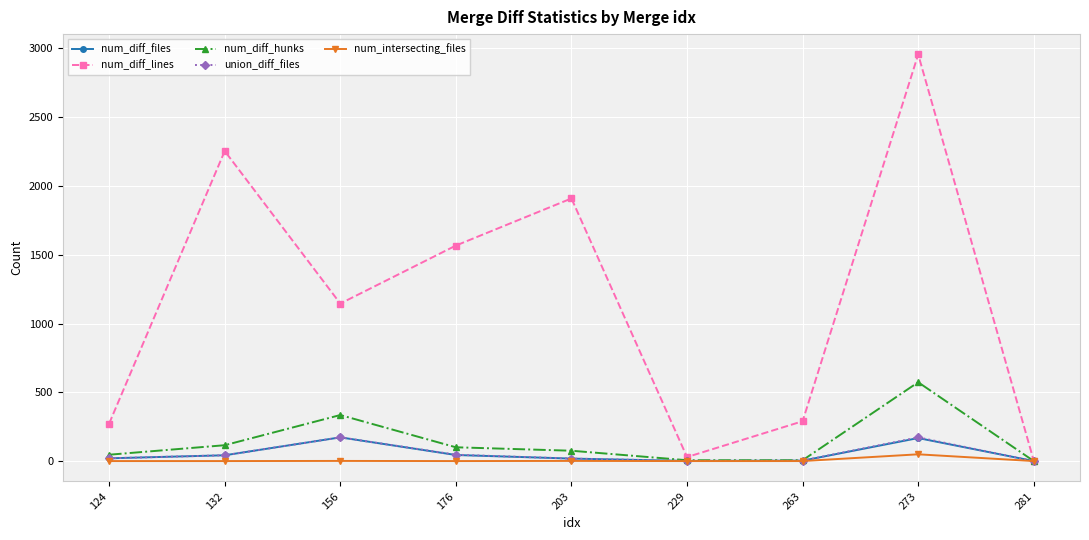

Which series changed the most between 263 and 281?

num_diff_lines